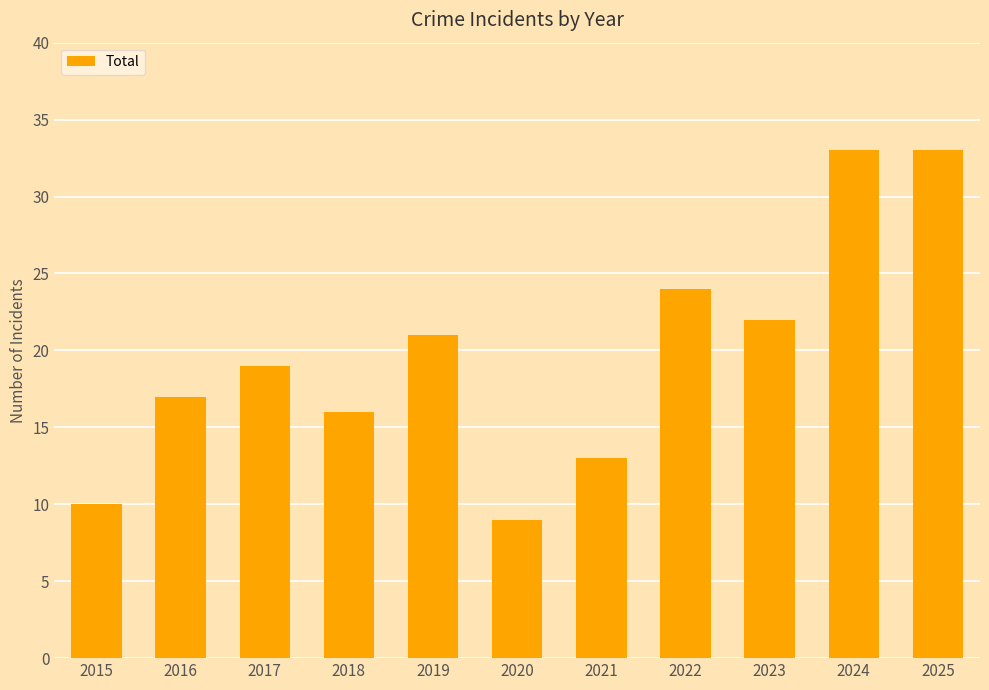

What is the difference between the values at 2024 and 2021?

20